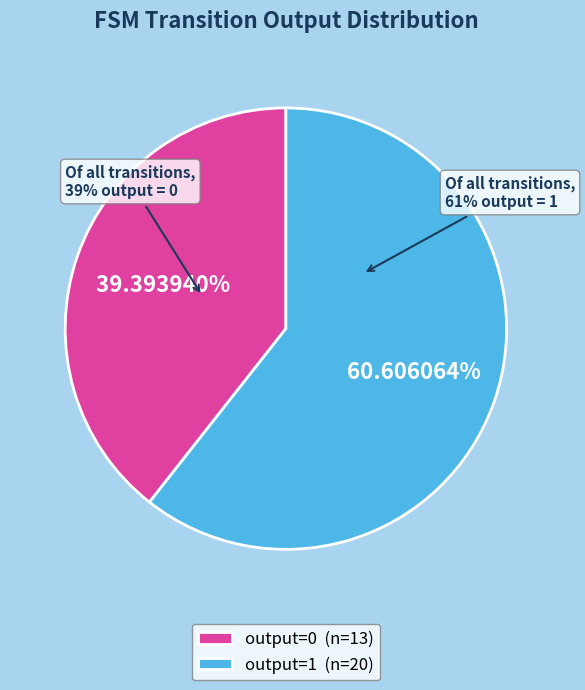

Is 16 the majority of the pie?

No